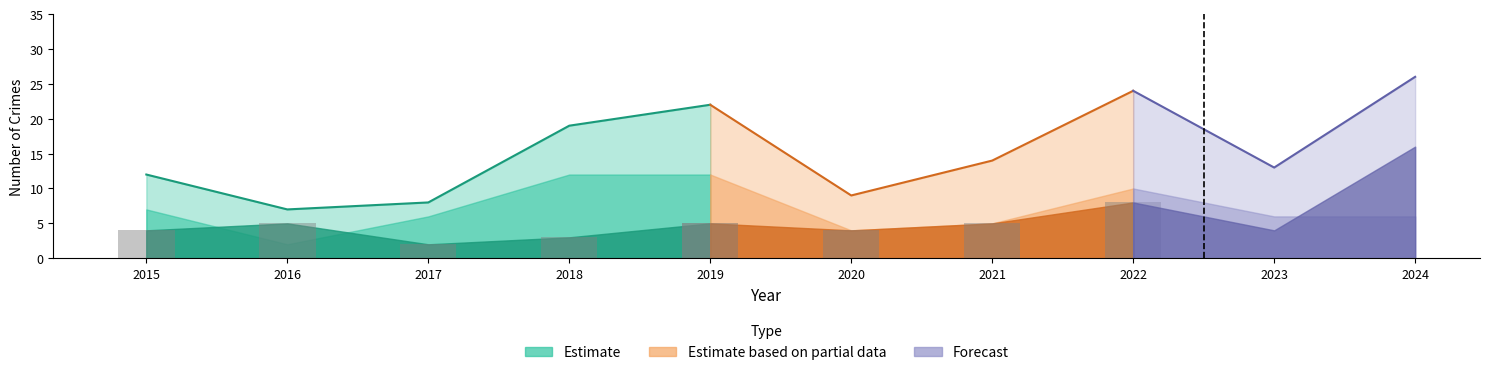

What is the difference between the highest and lowest values at 2018?

16